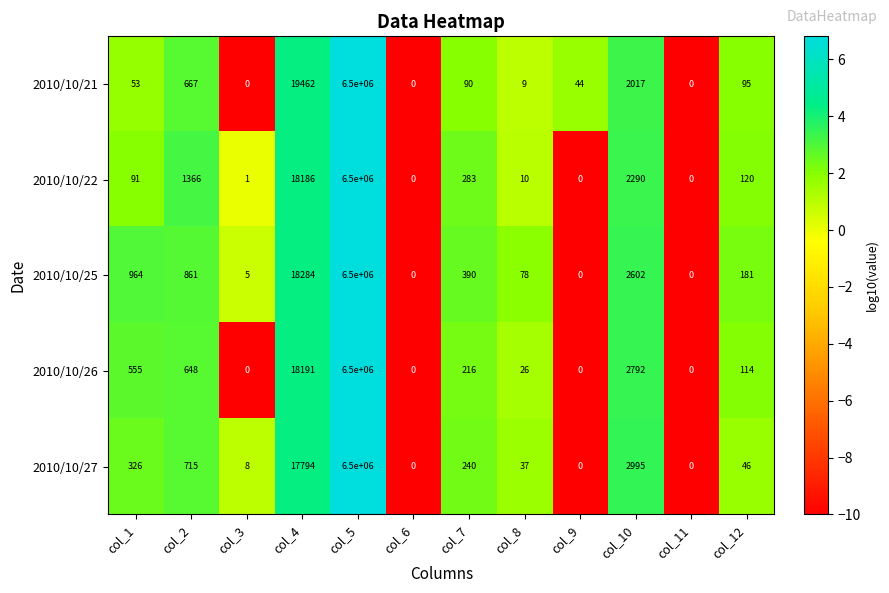

What is the maximum value shown in the chart?

6500000